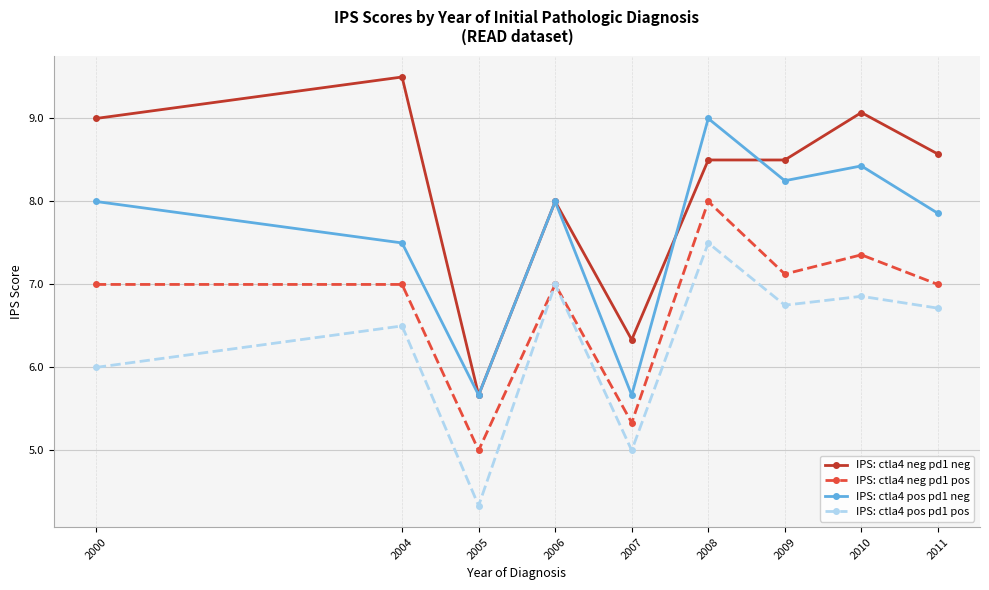

What is the sum of the IPS: ctla4 neg pd1 pos values at 2011 and 2008?

15.0